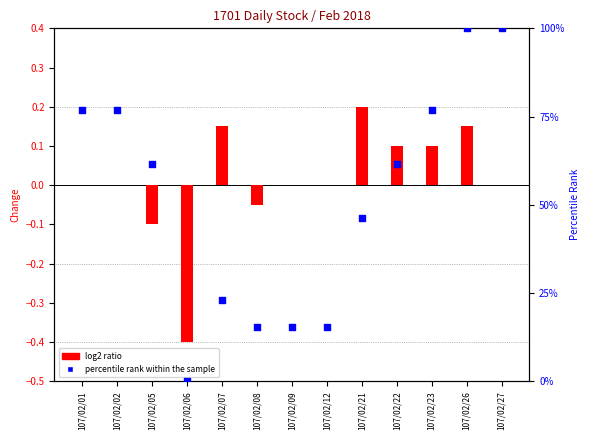

What are all the series names shown in the legend?

log2 ratio, percentile rank within the sample